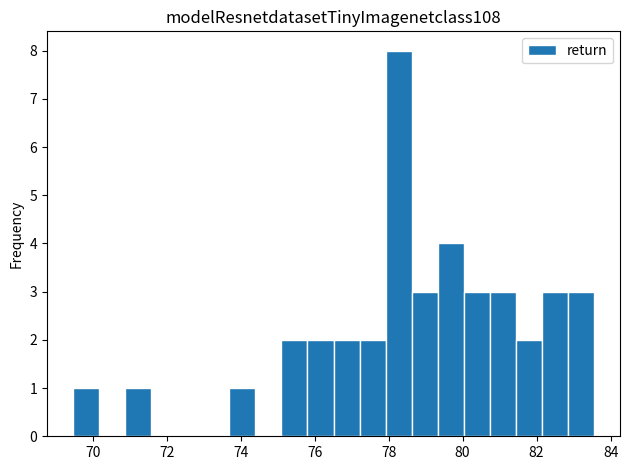

Read against the x-axis, roughly where is the centre of the tallest bar?

78.2